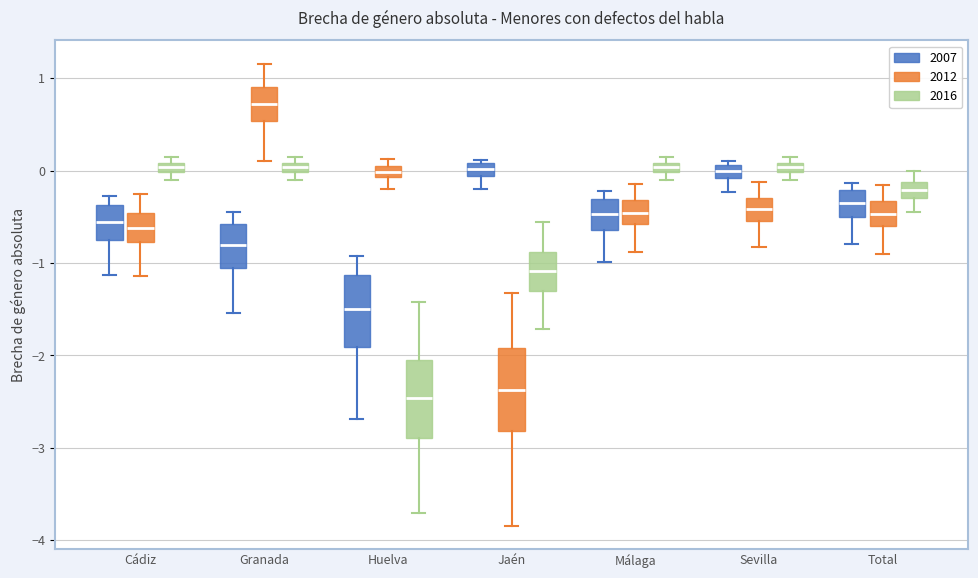

Where is the lower edge of the box for Sevilla (2016) on the y-axis? The values are not printed on the chart, so give them approximately, as read against the axis.

0.0